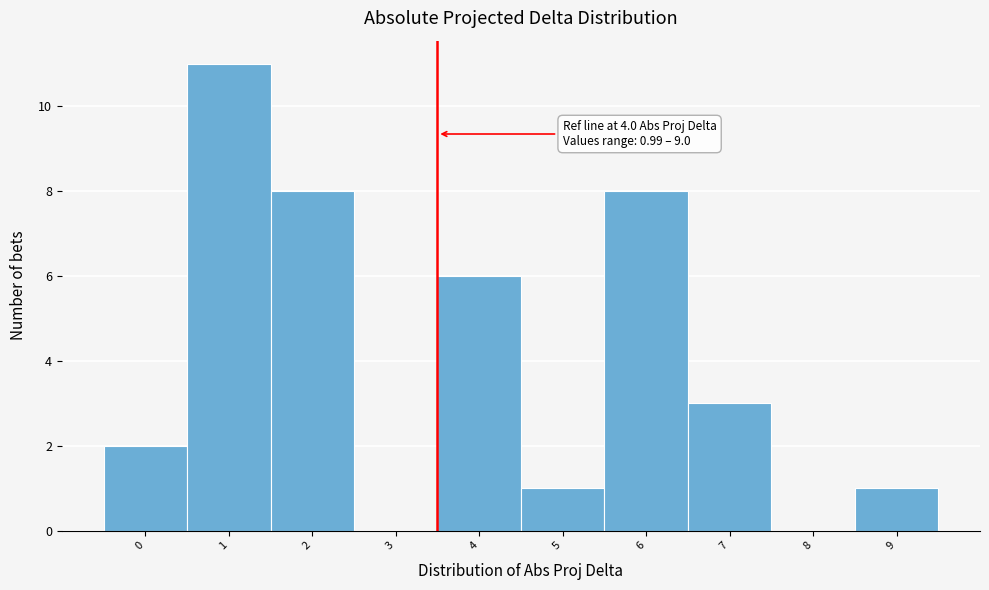

Reading right to left, list all the values displayed in this chart.

9=1	8=0	7=3	6=8	5=1	4=6	3=0	2=8	1=11	0=2